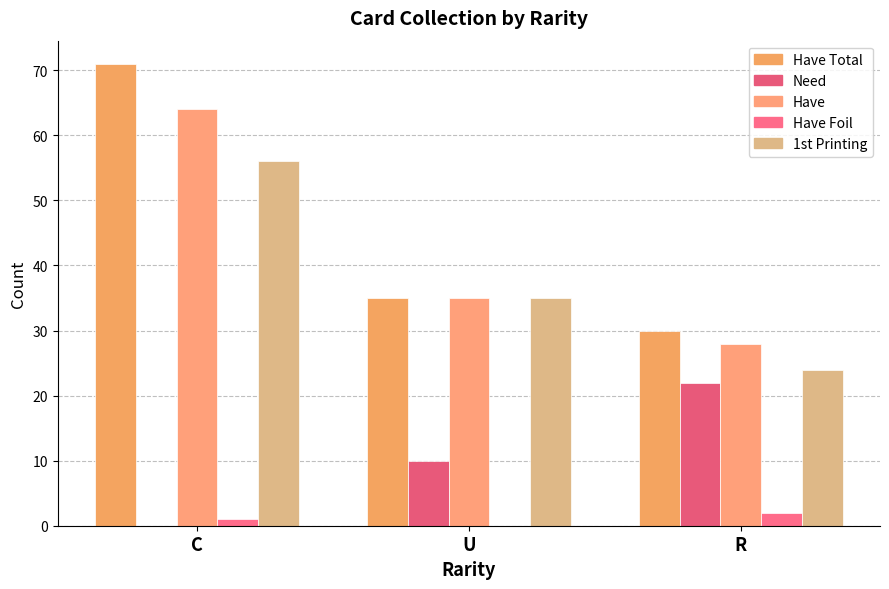

Is the value of Have at C greater than the value of Have Foil at U?

Yes